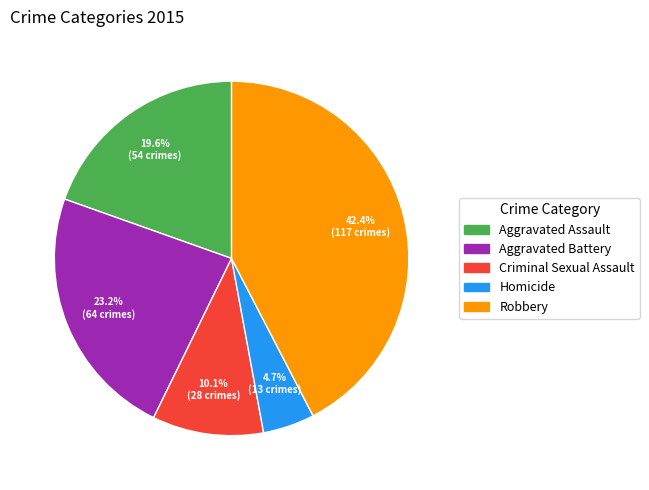

To the nearest percent, what is the combined percentage of Homicide and Aggravated Assault?

24%